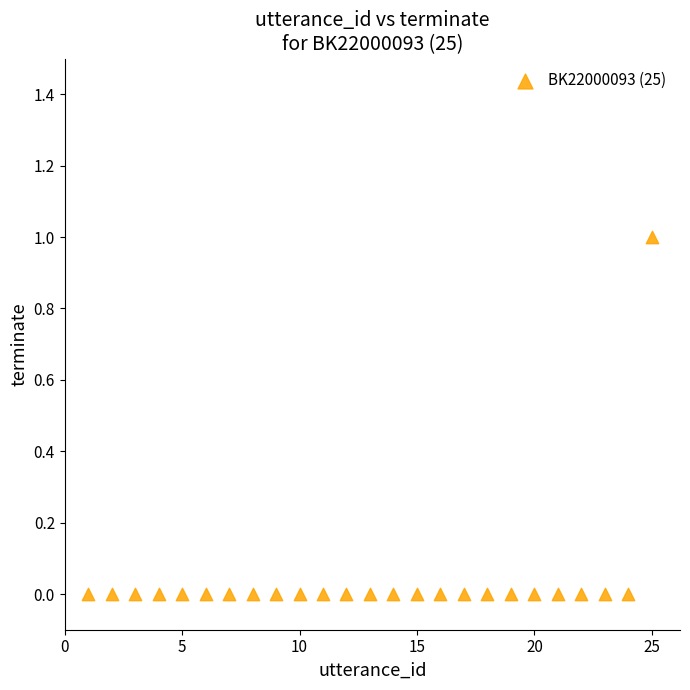

What is the range of X values (max minus min)?

24